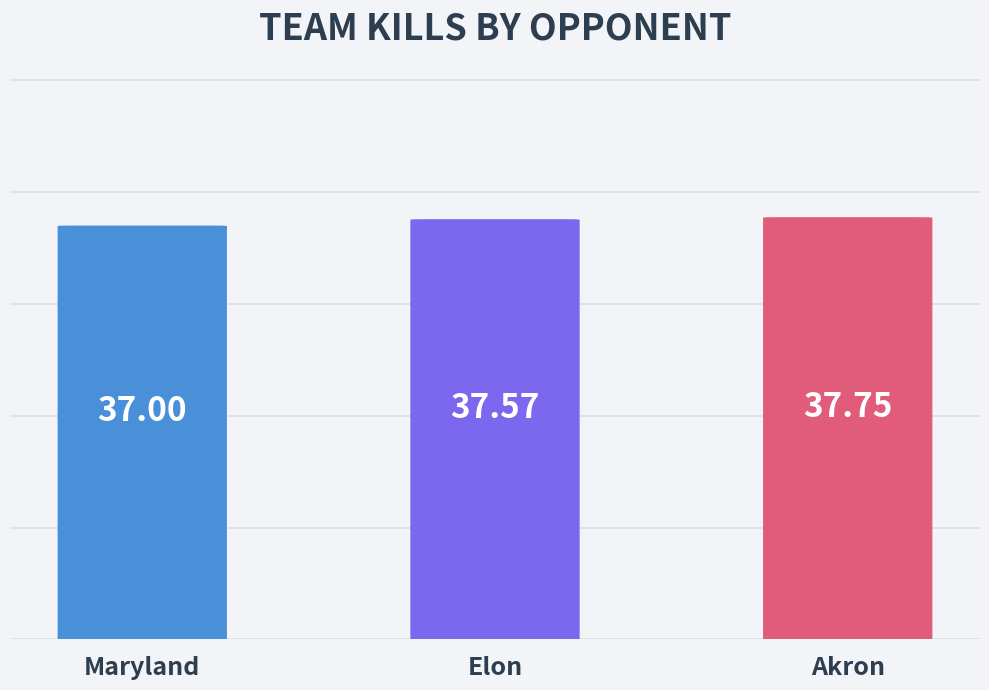

At which category does the chart reach its minimum across all series?

Maryland